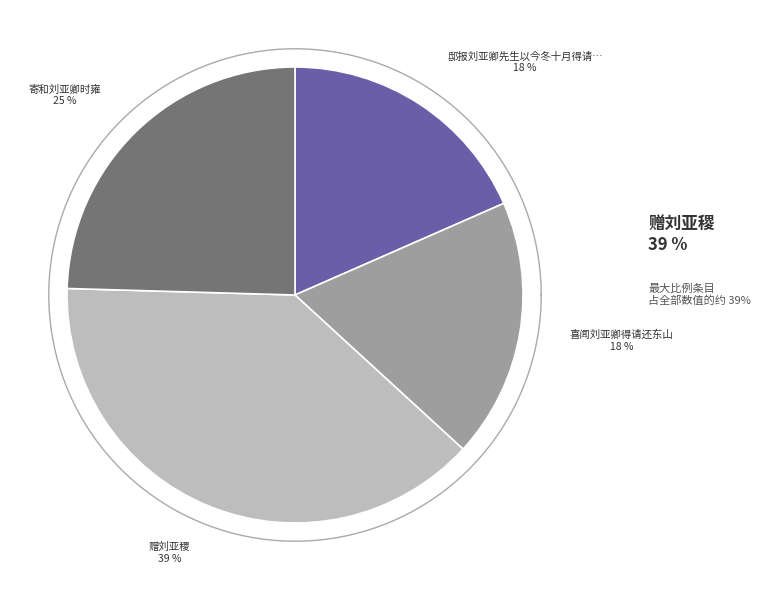

What is the ratio of the value at 邸报刘亚卿先生以今冬十月得请还东山喜而有作 to the value at 赠刘亚稷?

0.5